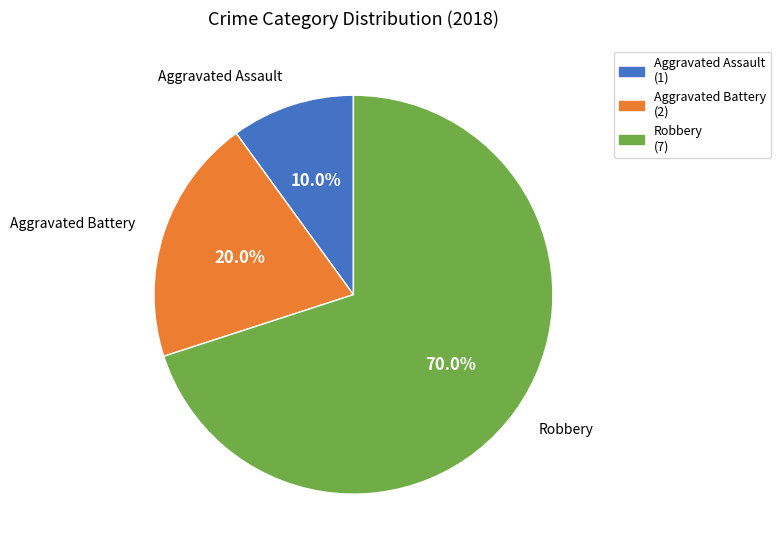

Between Aggravated Battery and Aggravated Assault, which is larger?

Aggravated Battery